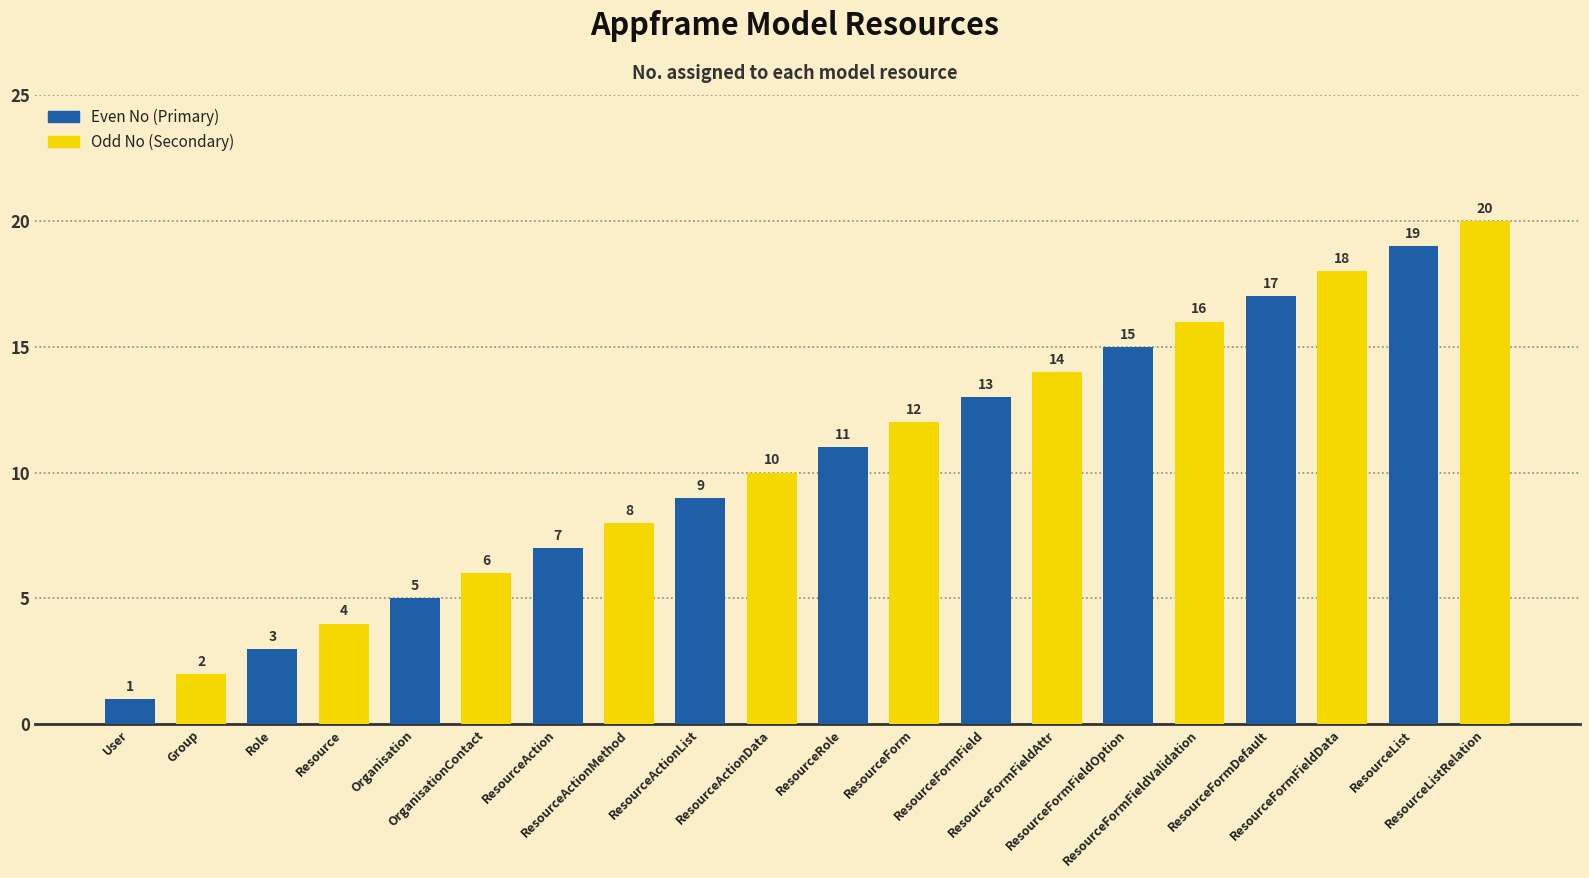

How many series are shown in this chart?

2